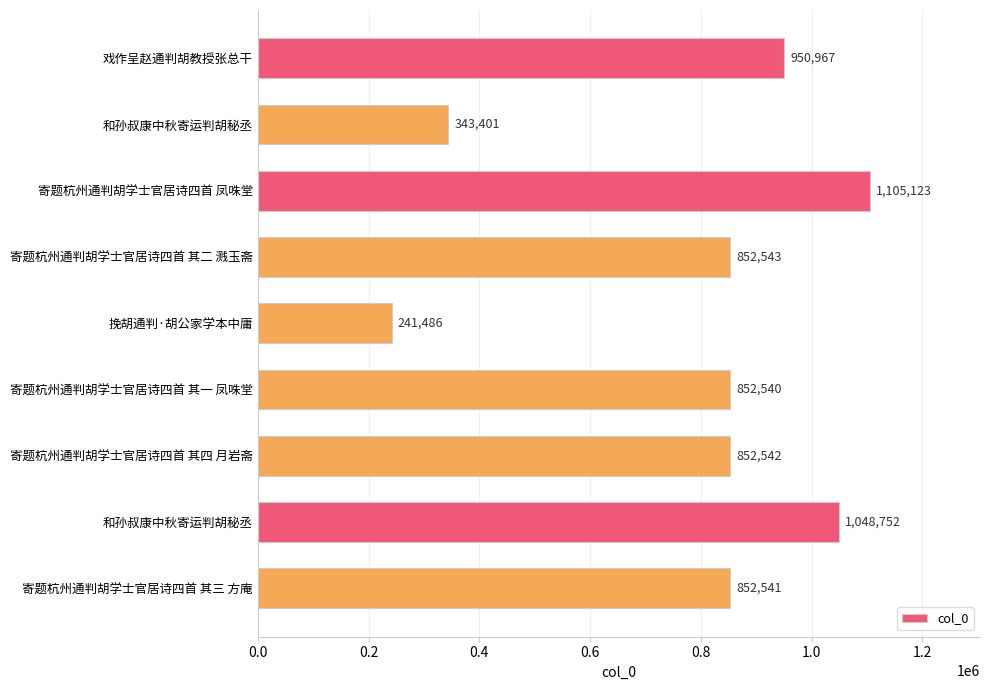

Which category has the highest value across all series?

寄题杭州通判胡学士官居诗四首 凤咮堂